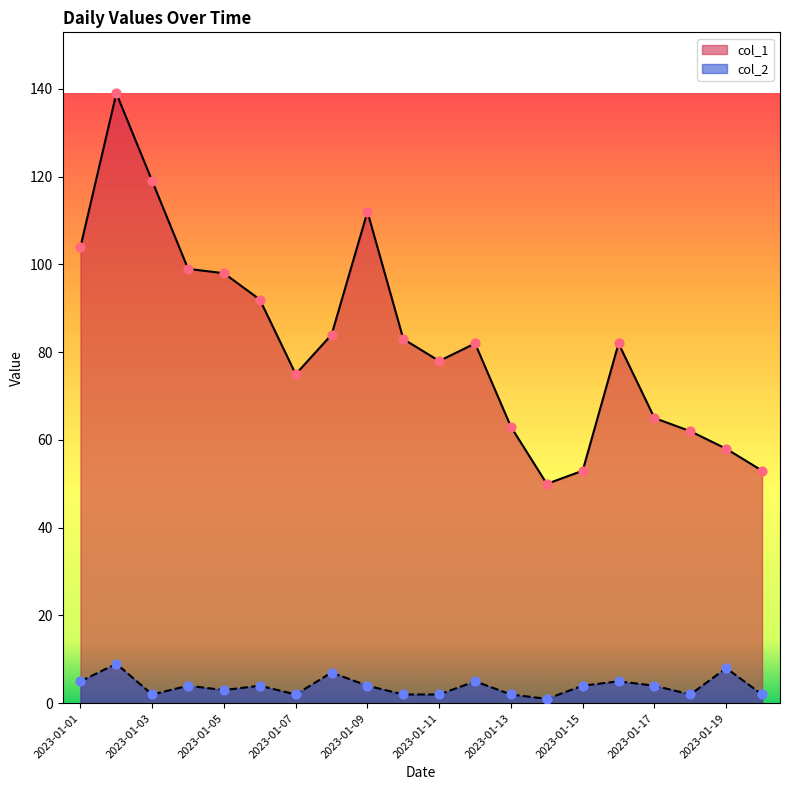

At which category is the sum across all series the highest?

2023-01-02